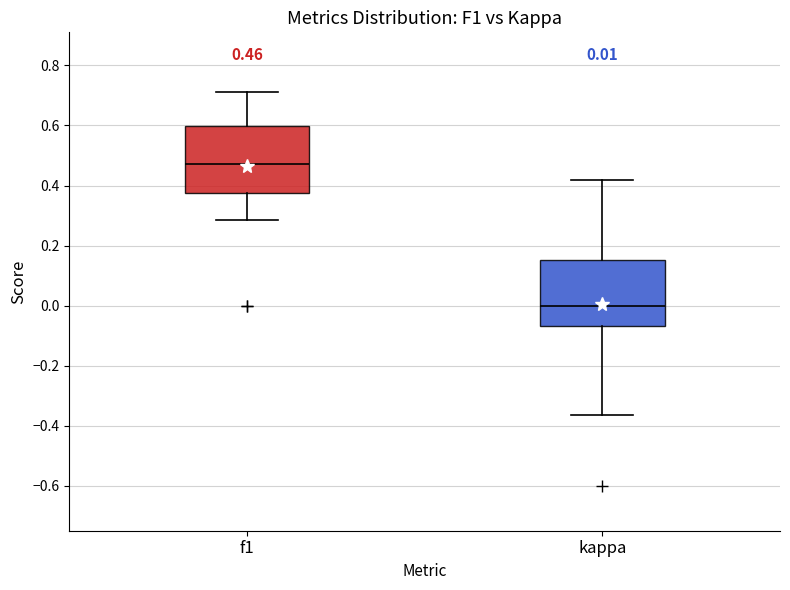

Which box has the highest median line?

f1